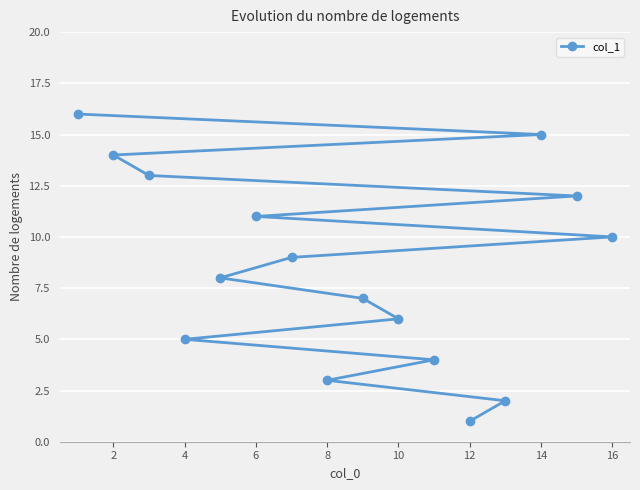

True or false: the data has more than 0 interior local peaks.

False